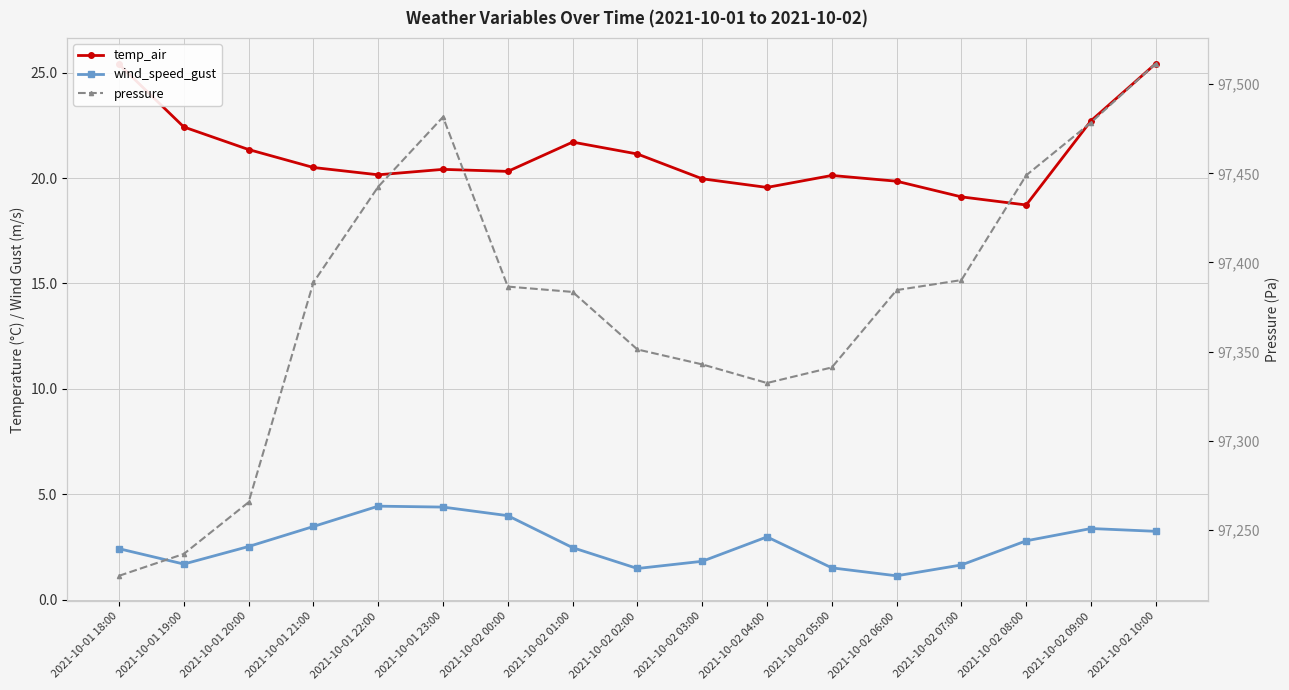

How many data points in pressure are above 97384?

9